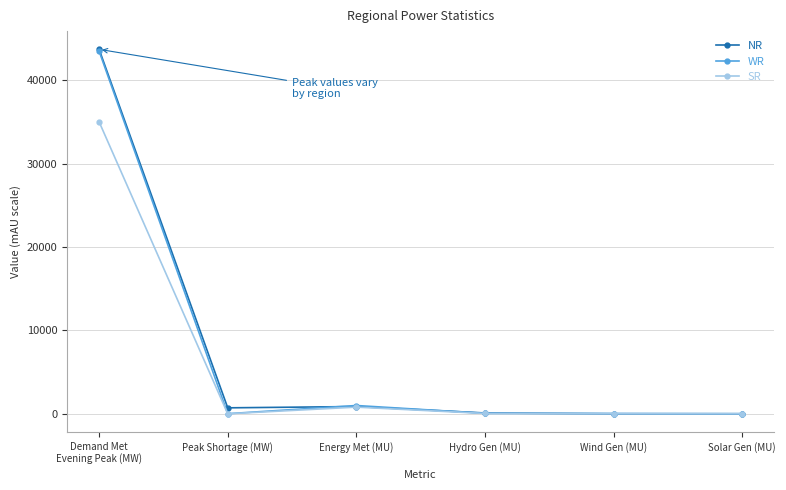

At which category is the sum across all series the highest?

Demand Met
Evening Peak (MW)